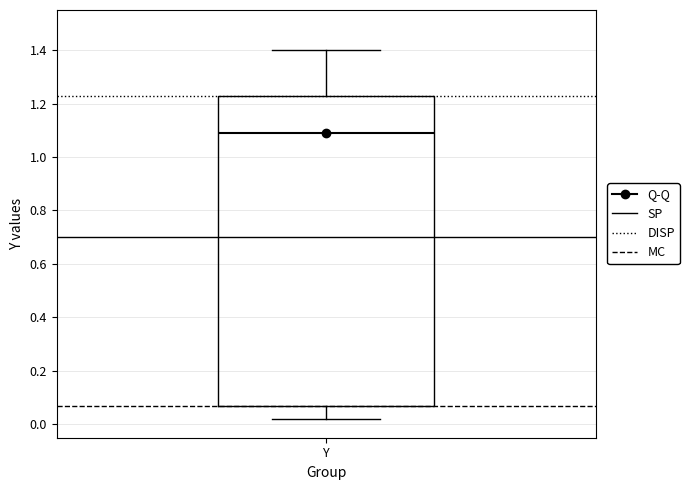

Transcribe this box plot: give where the median line is, the range the box spans, and where the two whiskers end, as read against the y-axis. The values are not printed on the chart, so give them approximately, as read against the axis.

median 1.10, box 0.06 to 1.22, whiskers 0.02 to 1.40